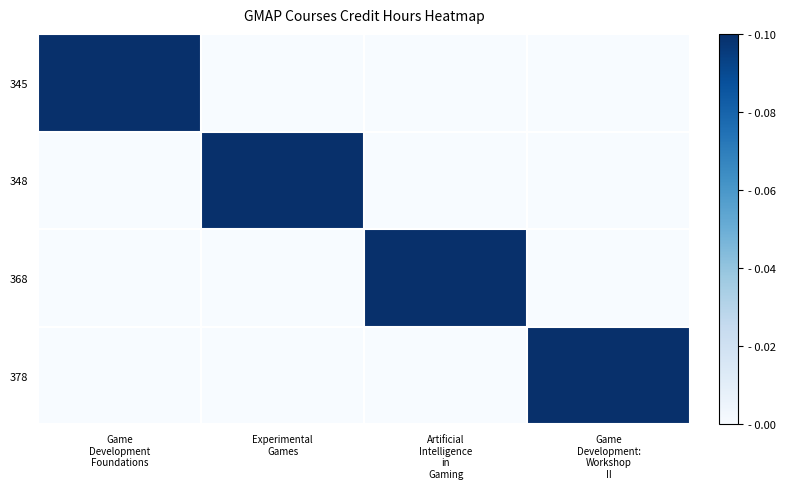

Reading left to right, transcribe all the data shown in this chart.

345: Game
Development
Foundations=0.1	Experimental
Games=0.0	Artificial
Intelligence
in
Gaming=0.0	Game
Development:
Workshop
II=0.0
348: Game
Development
Foundations=0.0	Experimental
Games=0.1	Artificial
Intelligence
in
Gaming=0.0	Game
Development:
Workshop
II=0.0
368: Game
Development
Foundations=0.0	Experimental
Games=0.0	Artificial
Intelligence
in
Gaming=0.1	Game
Development:
Workshop
II=0.0
378: Game
Development
Foundations=0.0	Experimental
Games=0.0	Artificial
Intelligence
in
Gaming=0.0	Game
Development:
Workshop
II=0.1